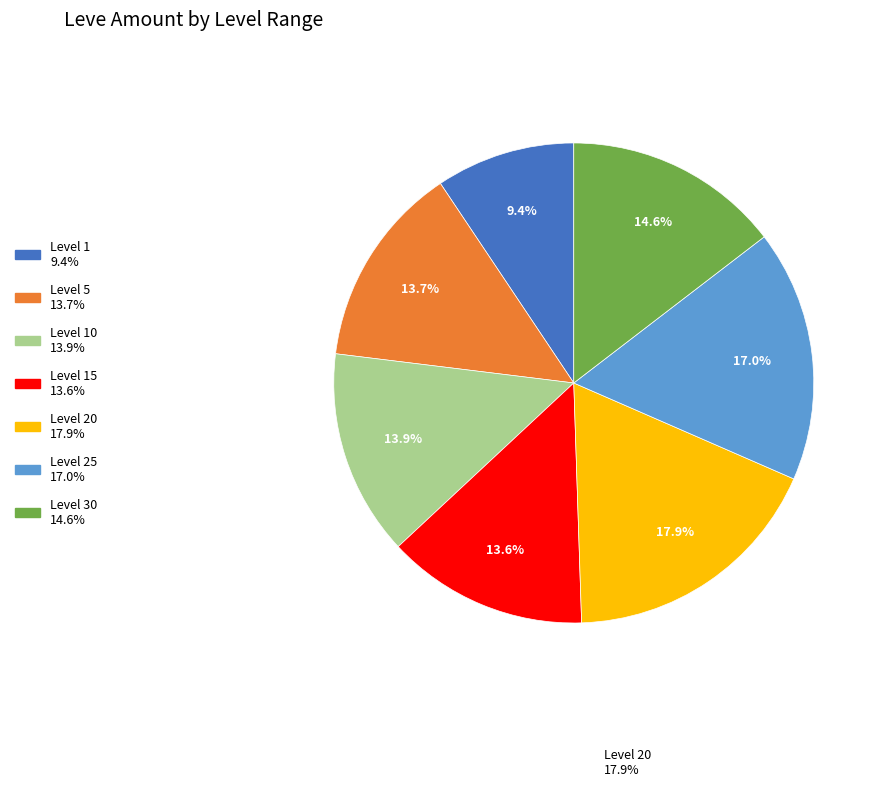

Is there any slice that represents more than half of the pie?

No